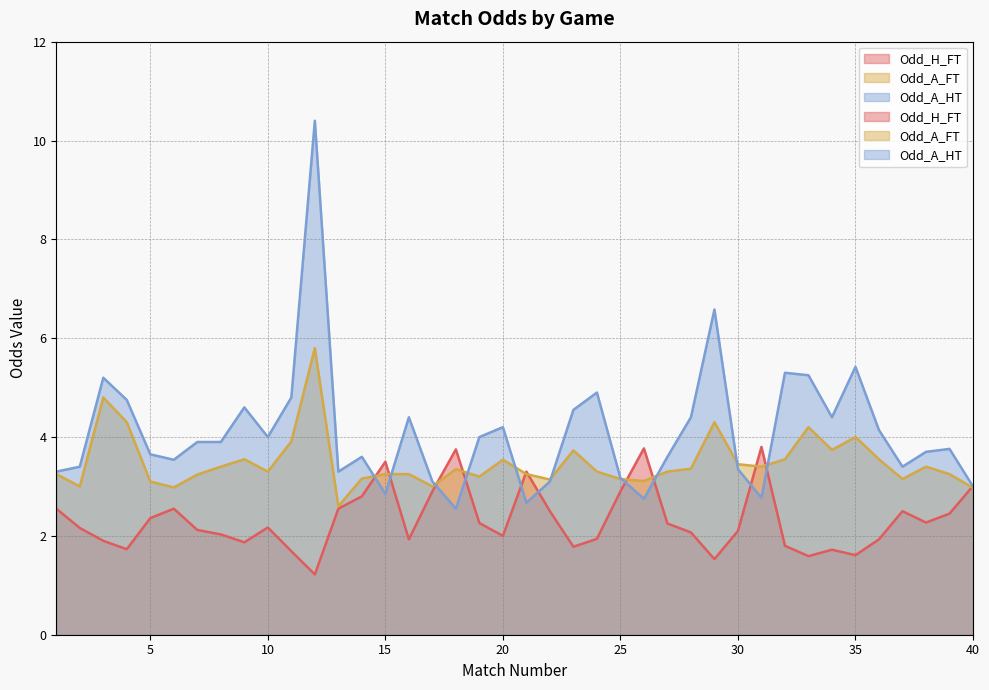

How many lines are shown in the chart?

3